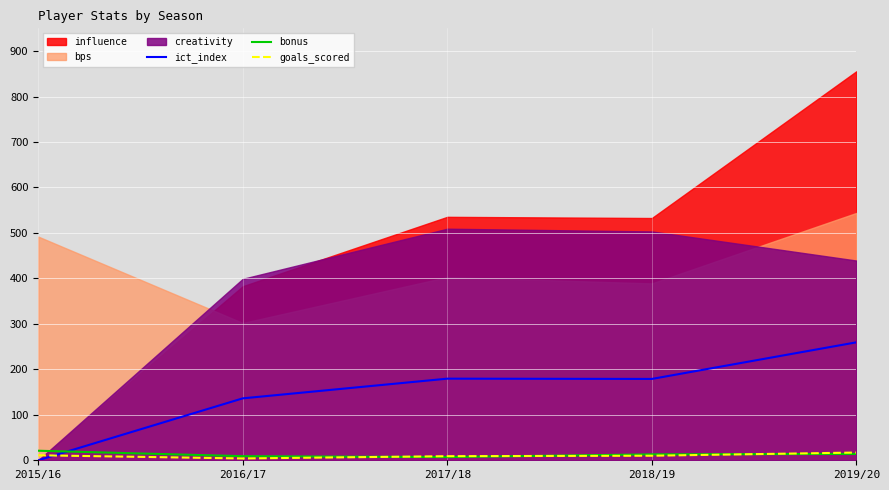

Which label corresponds to the smallest value in the chart?

2015/16